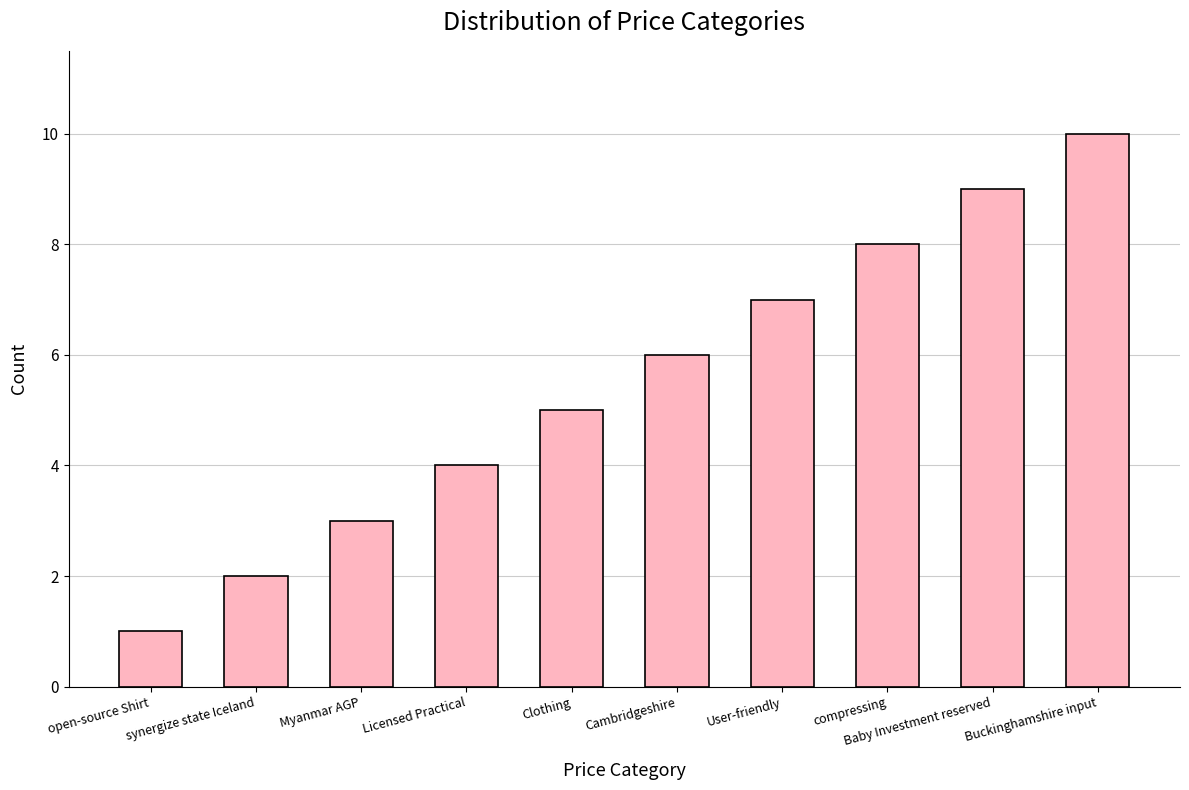

Approximately how many times larger is the value at Clothing compared to Baby Investment reserved?

0.6